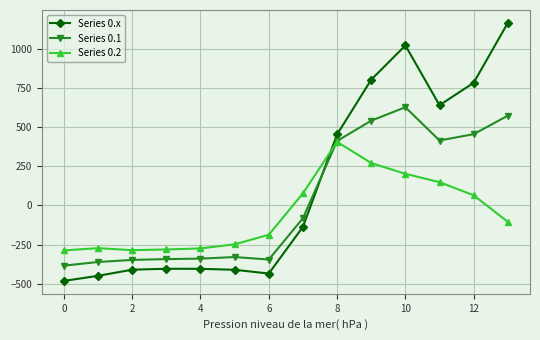

At how many categories does at least one series exceed 1047?

1